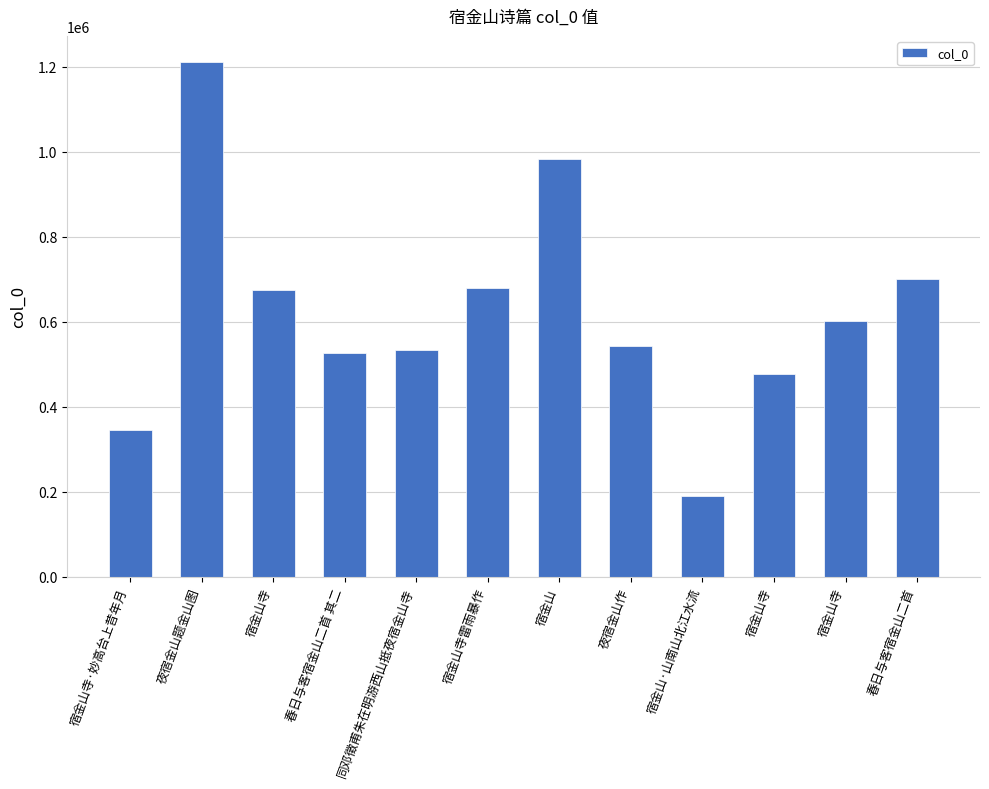

What is the sum of the values at 宿金山寺 and 宿金山寺·妙高台上昔年月?

822886